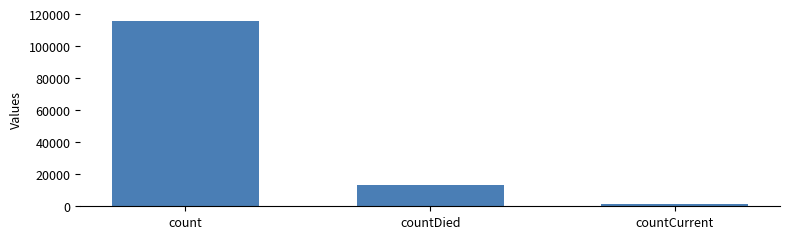

List the labels in order of value, largest first.

count, countDied, countCurrent